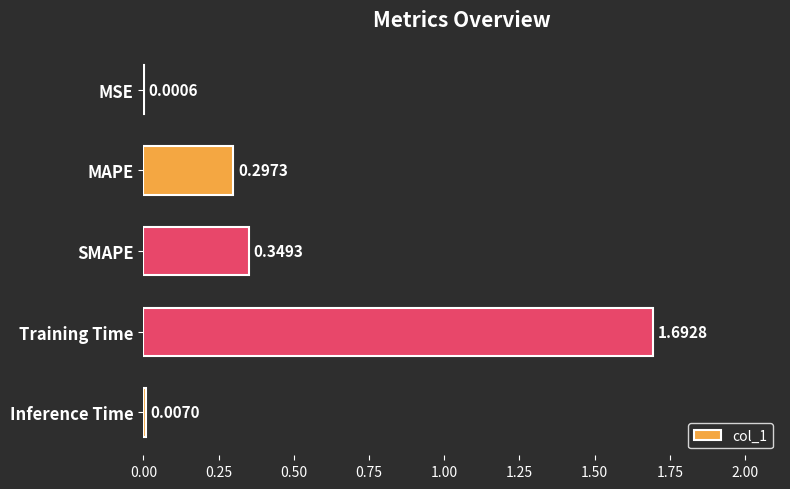

What is the sum of all values?

2.3